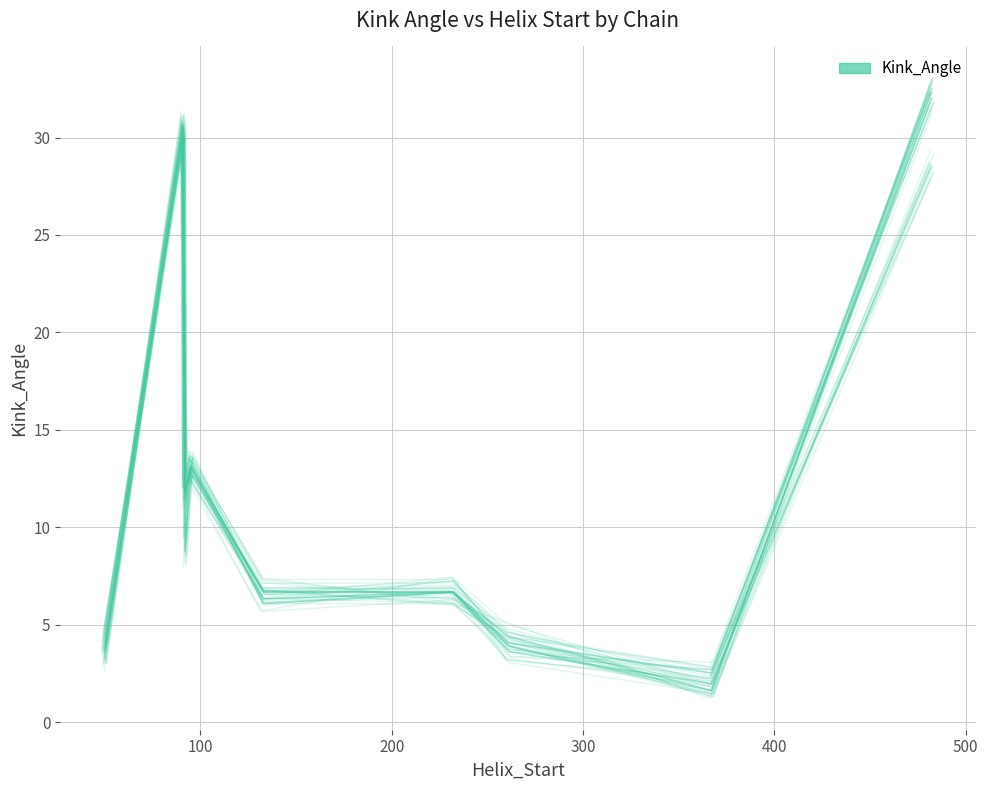

What is the greatest value displayed?

32.3